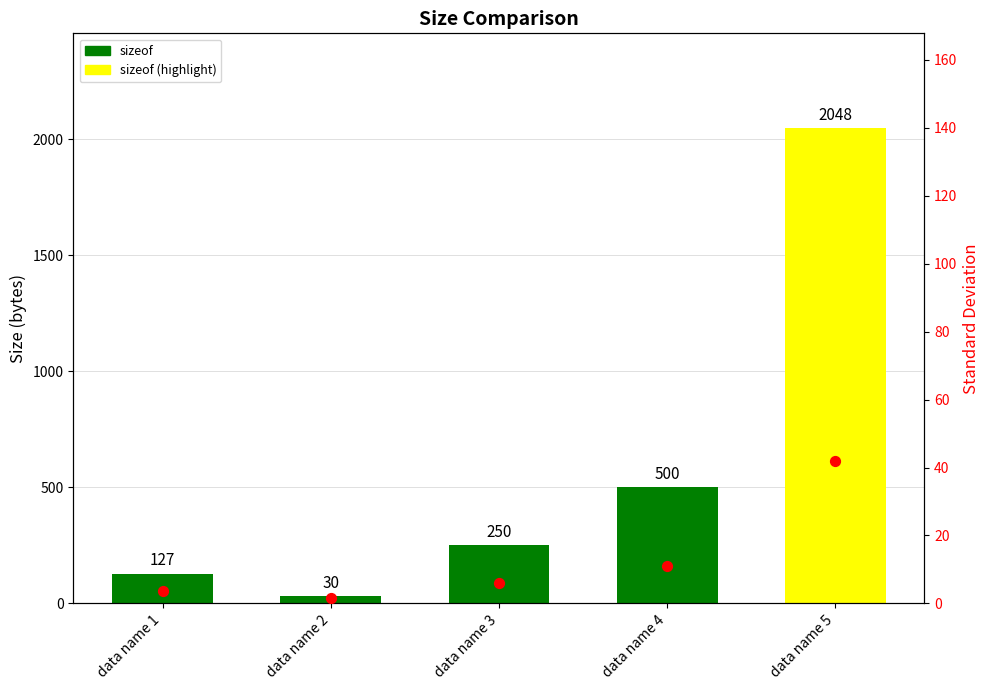

Which has a higher value, data name 2 or data name 4?

data name 4